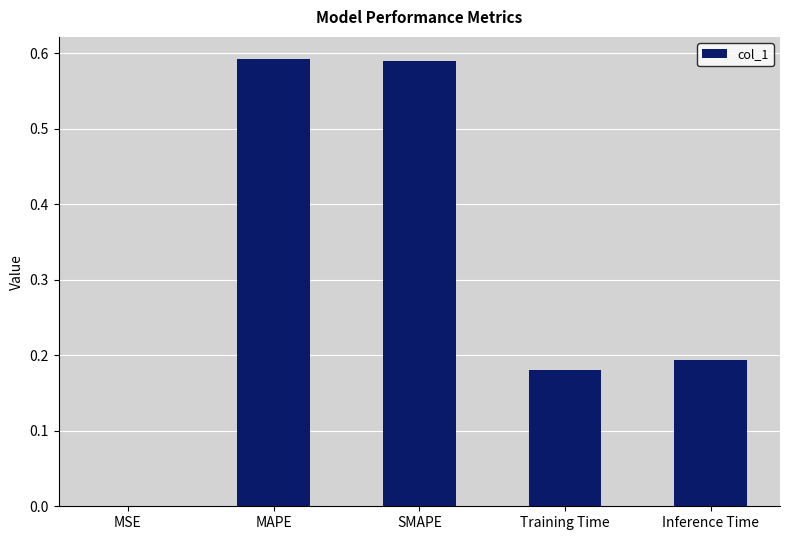

What is the change in value from SMAPE to Training Time?

-0.4